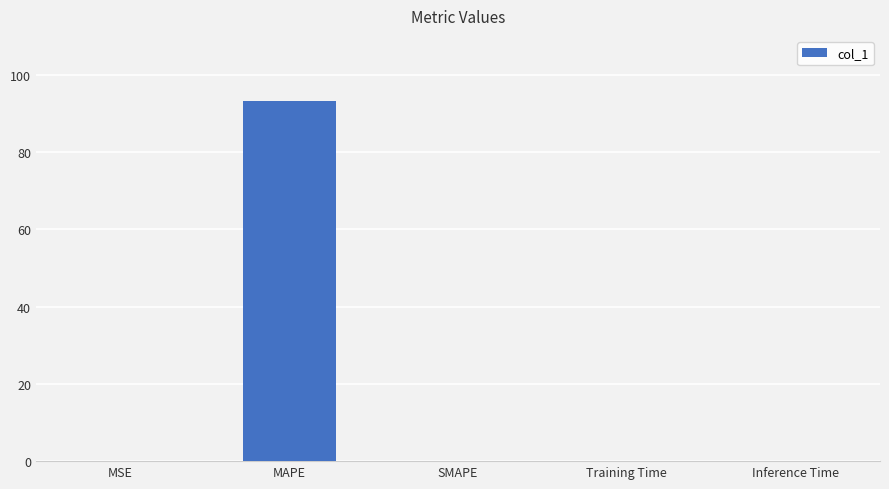

What is the sum of all values?

93.4